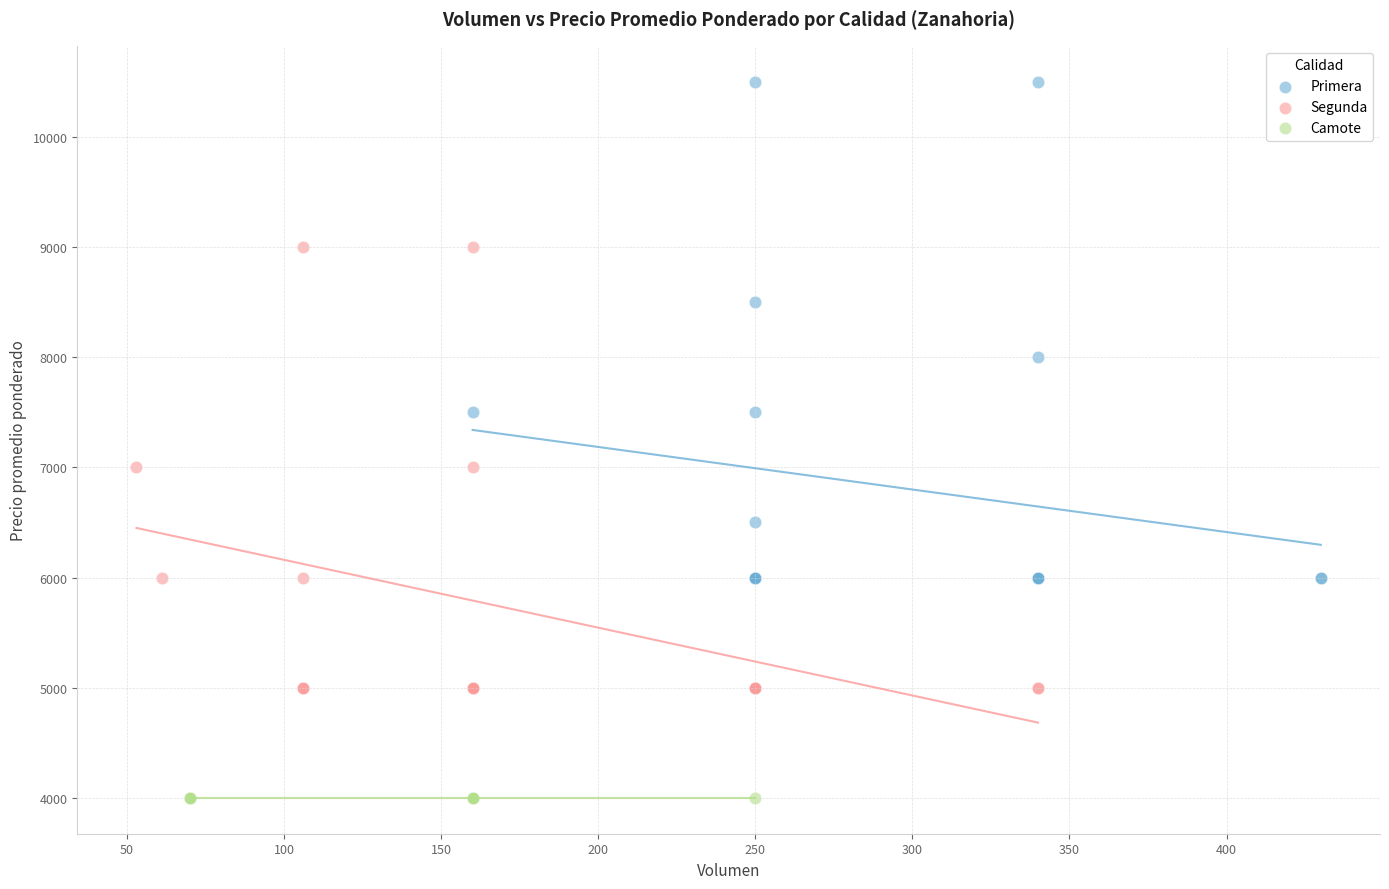

Which series contains the highest Y value?

Primera